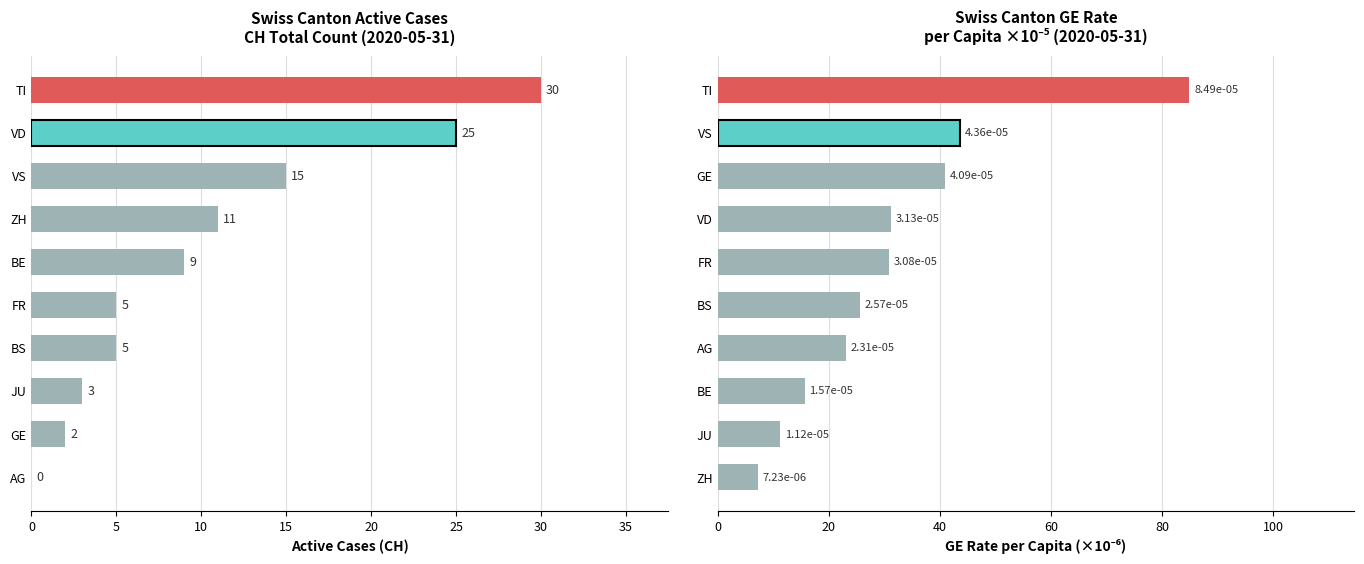

Does the chart contain any negative values?

No